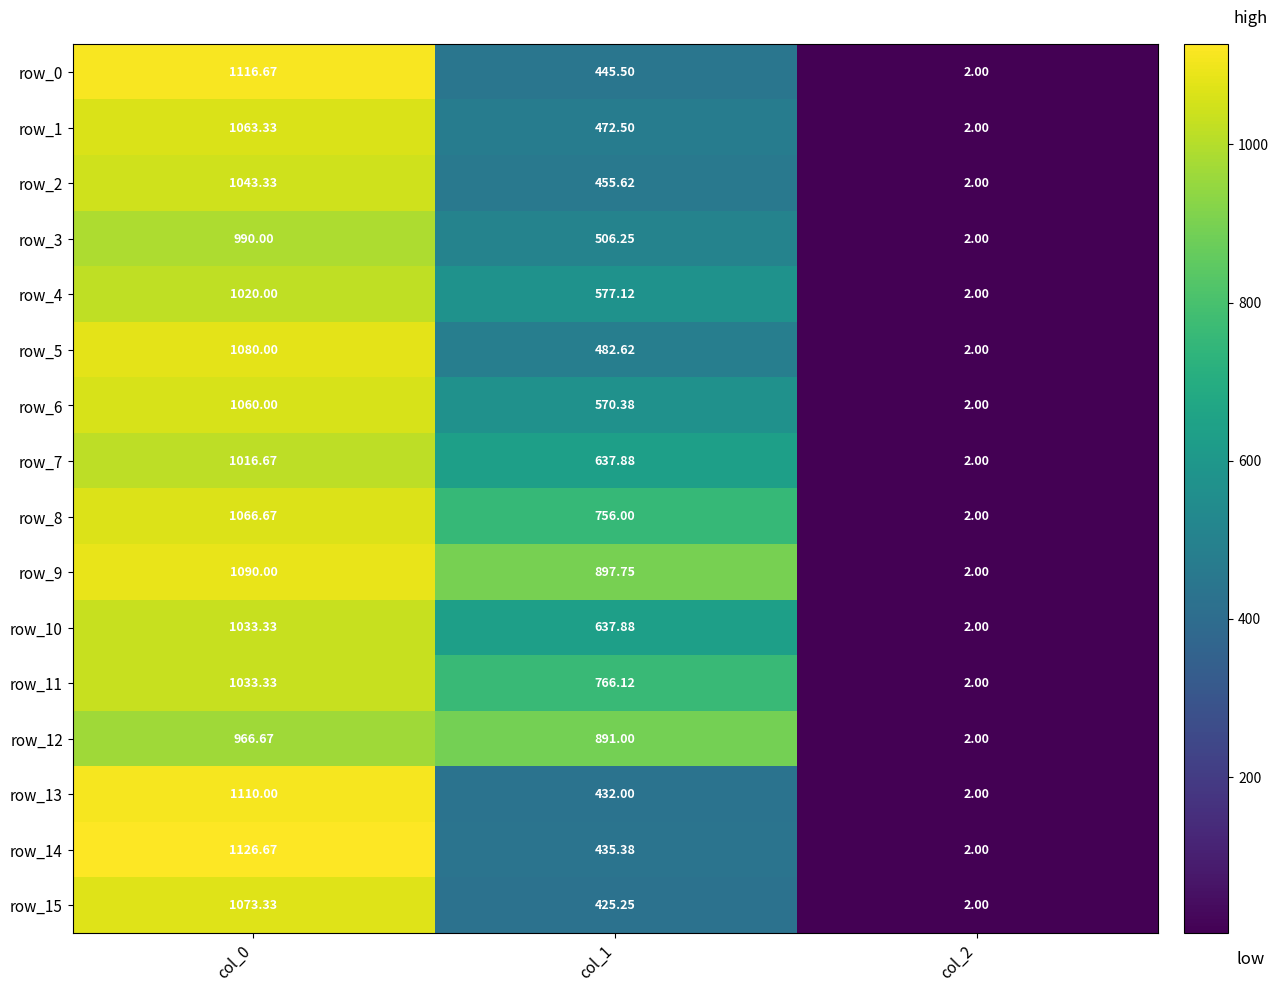

How many distinct data groups are displayed?

16